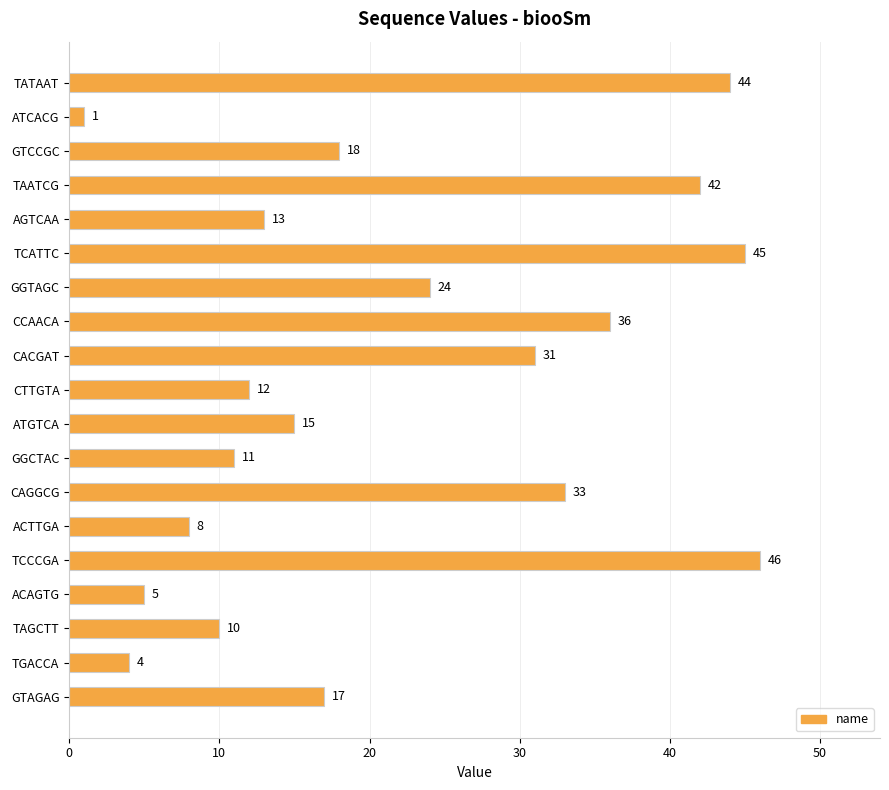

Approximately how many times larger is the value at TAATCG compared to CTTGTA?

3.5